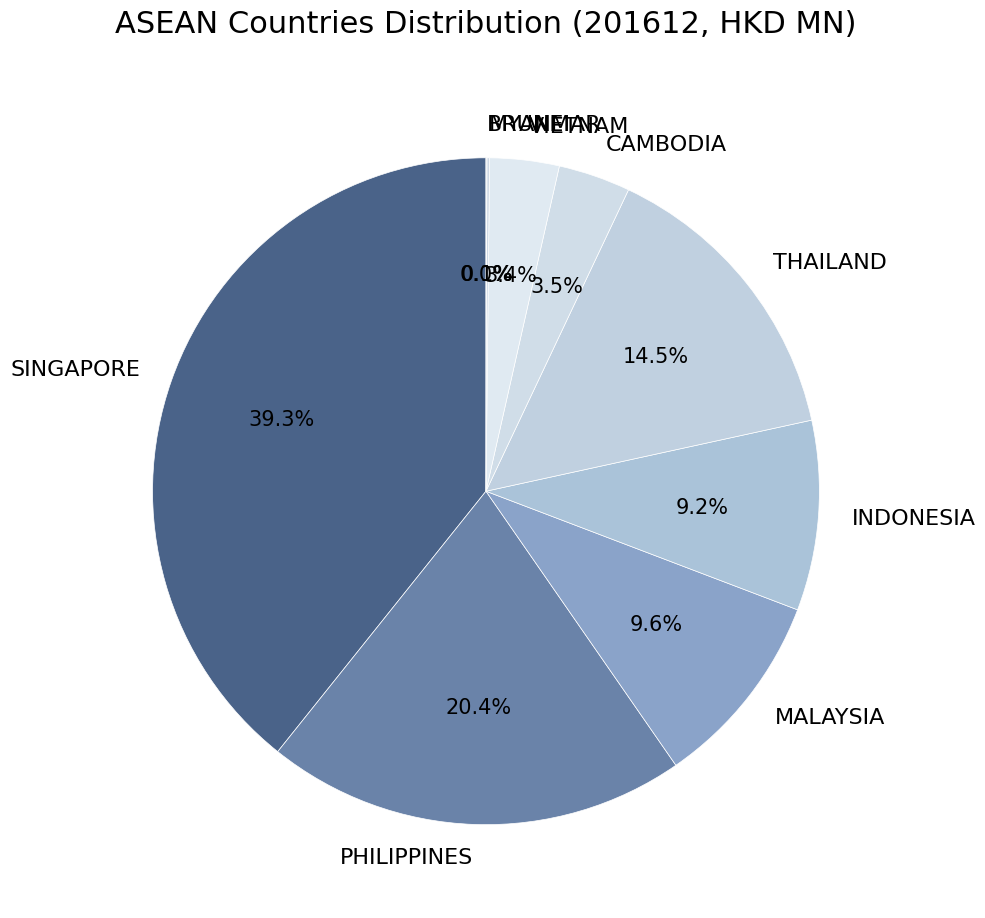

Is there any slice that represents more than half of the pie?

No